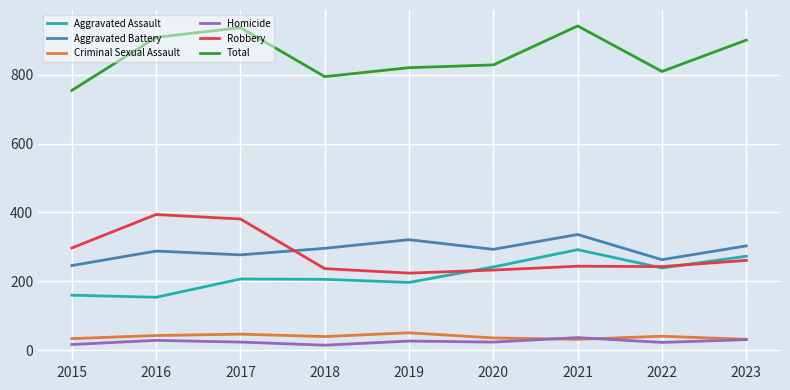

Which series changed the most between 2016 and 2017?

Aggravated Assault